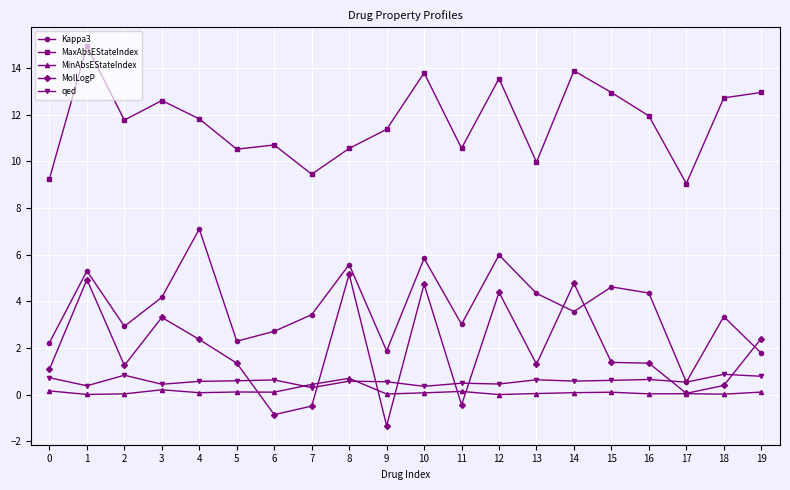

True or false: MaxAbsEStateIndex has more than 0 points higher than both neighbors.

True